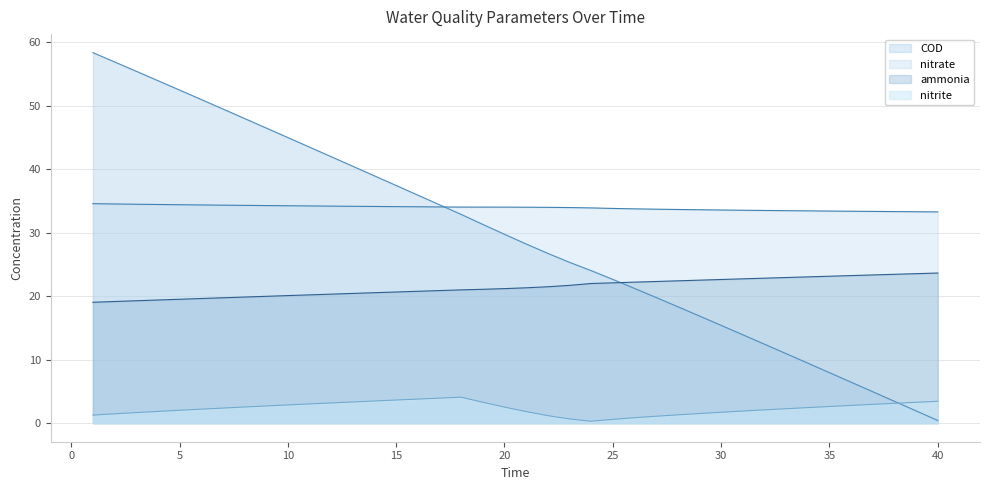

Reading left to right, list all the values displayed in this chart.

ammonia: 1=19.0	2=19.2	3=19.3	4=19.4	5=19.5	6=19.6	7=19.7	8=19.9	9=20.0	10=20.1	11=20.2	12=20.3	13=20.4	14=20.5	15=20.7	16=20.8	17=20.9	18=21.0	19=21.1	20=21.2	21=21.3	22=21.5	23=21.7	24=22.0	25=22.1	26=22.2	27=22.3	28=22.4	29=22.5	30=22.6	31=22.7	32=22.8	33=22.9	34=23.0	35=23.1	36=23.2	37=23.3	38=23.4	39=23.5	40=23.6
nitrite: 1=1.3	2=1.5	3=1.7	4=1.9	5=2.0	6=2.2	7=2.4	8=2.5	9=2.7	10=2.9	11=3.0	12=3.2	13=3.3	14=3.5	15=3.6	16=3.8	17=3.9	18=4.1	19=3.3	20=2.5	21=1.8	22=1.2	23=0.7	24=0.3	25=0.6	26=0.9	27=1.1	28=1.3	29=1.5	30=1.7	31=1.9	32=2.1	33=2.3	34=2.5	35=2.6	36=2.8	37=3.0	38=3.1	39=3.3	40=3.4
nitrate: 1=34.6	2=34.5	3=34.5	4=34.4	5=34.4	6=34.4	7=34.3	8=34.3	9=34.3	10=34.2	11=34.2	12=34.2	13=34.1	14=34.1	15=34.1	16=34.1	17=34.0	18=34.0	19=34.0	20=34.0	21=34.0	22=34.0	23=33.9	24=33.9	25=33.8	26=33.7	27=33.7	28=33.6	29=33.6	30=33.6	31=33.5	32=33.5	33=33.5	34=33.4	35=33.4	36=33.4	37=33.3	38=33.3	39=33.3	40=33.3
COD: 1=58.3	2=56.9	3=55.4	4=53.9	5=52.5	6=51.0	7=49.5	8=48.0	9=46.5	10=45.0	11=43.5	12=42.0	13=40.4	14=38.9	15=37.4	16=35.9	17=34.4	18=32.9	19=31.3	20=29.7	21=28.2	22=26.7	23=25.3	24=24.0	25=22.6	26=21.2	27=19.8	28=18.3	29=16.9	30=15.4	31=13.9	32=12.4	33=10.9	34=9.5	35=8.0	36=6.5	37=5.0	38=3.4	39=1.9	40=0.4